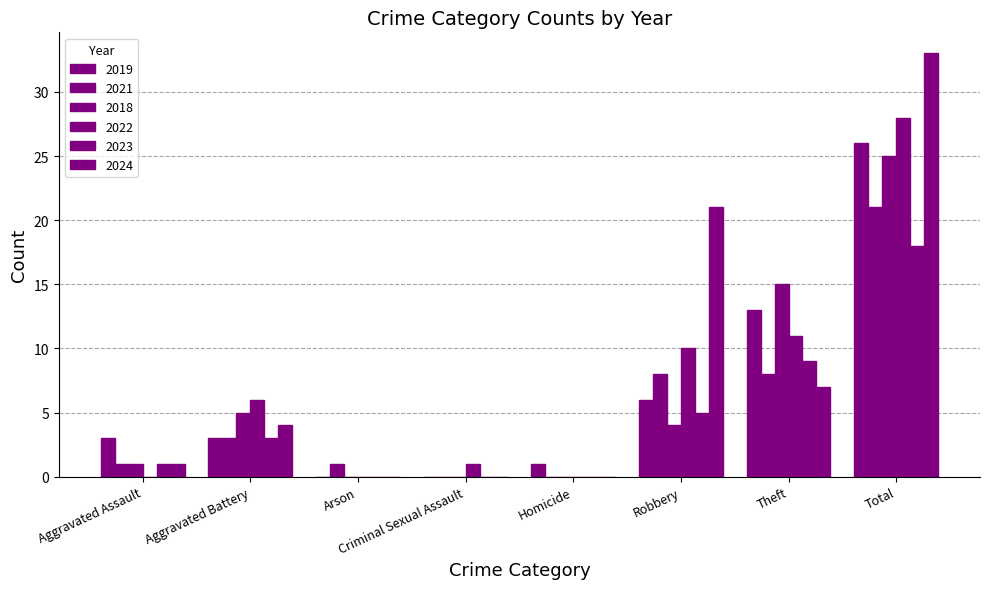

Count the number of categories in the chart.

8